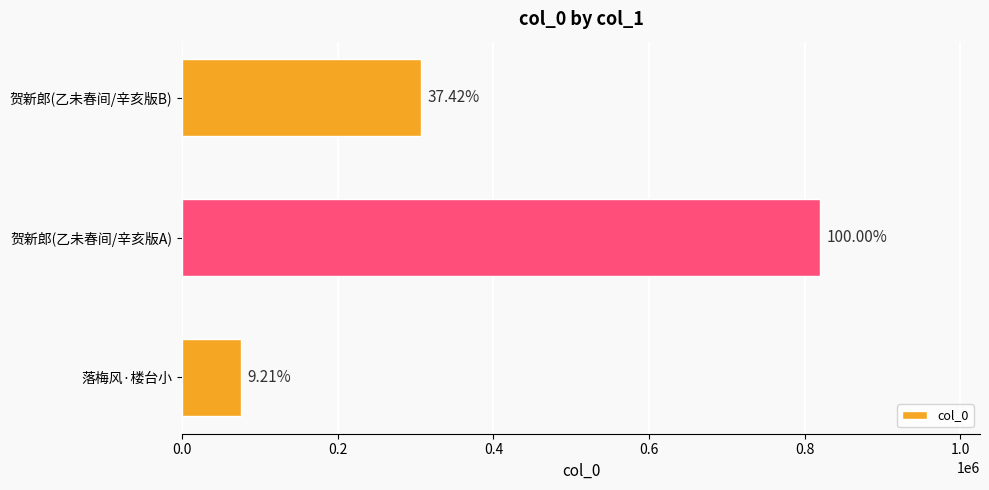

Does the chart contain any negative values?

No